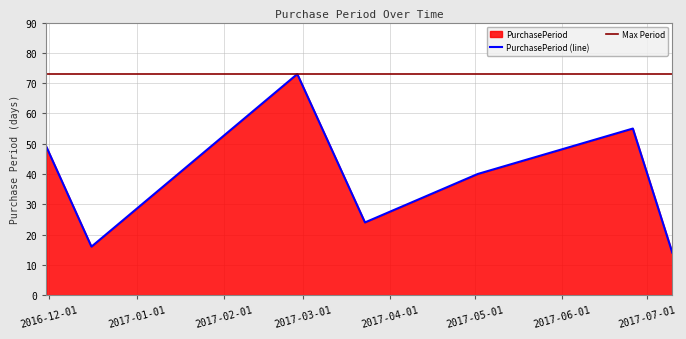

What value does the data have at 2017-06-26, to the nearest 5?

55